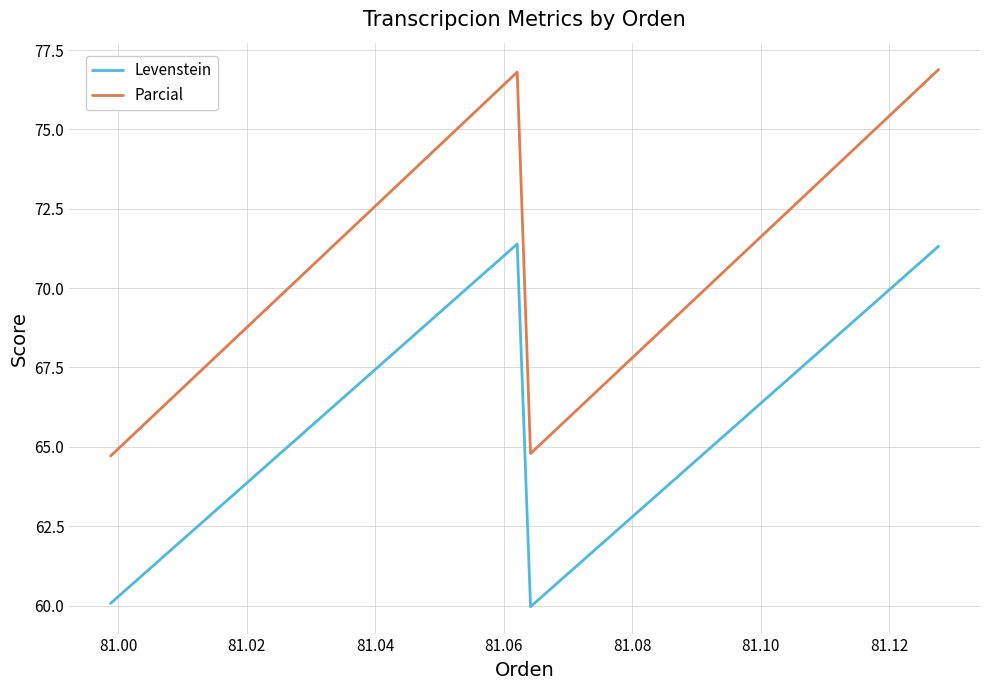

List the series in order of their overall mean, highest first.

Parcial, Levenstein